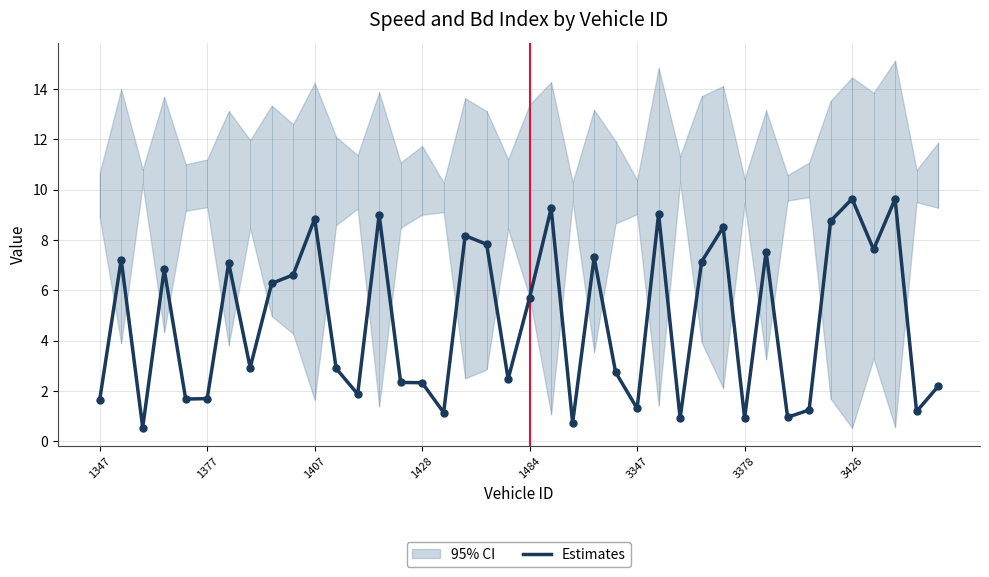

What is the maximum value for Estimates?

9.6